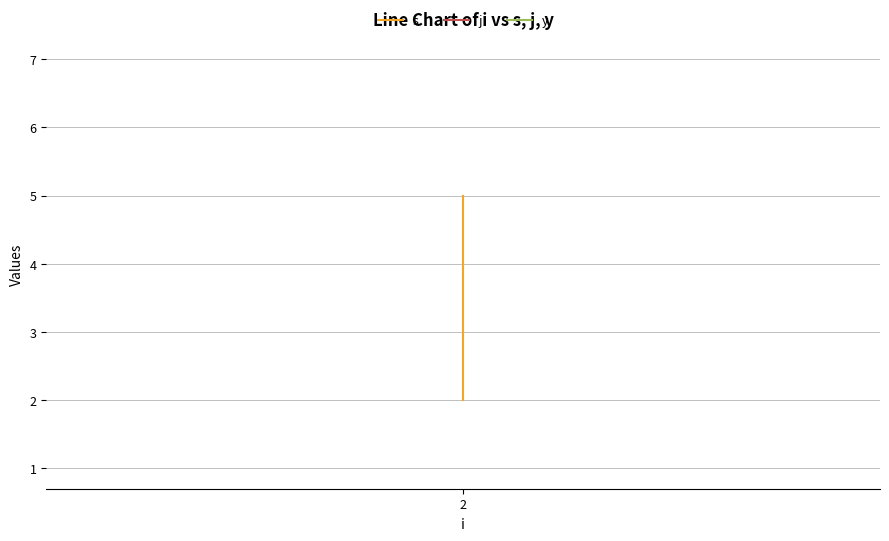

Which series has the widest spread of values?

s